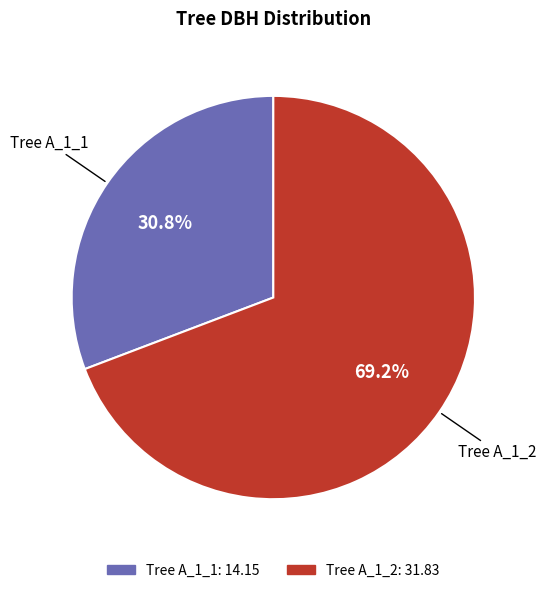

Is there a majority slice in this chart?

Yes